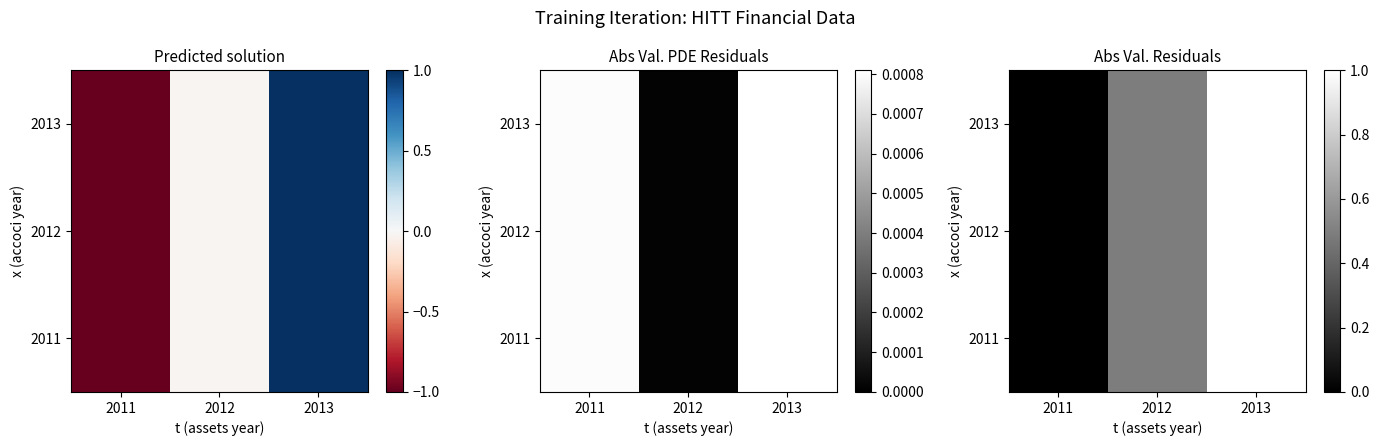

What is the sum of all 2012 values?

1.5